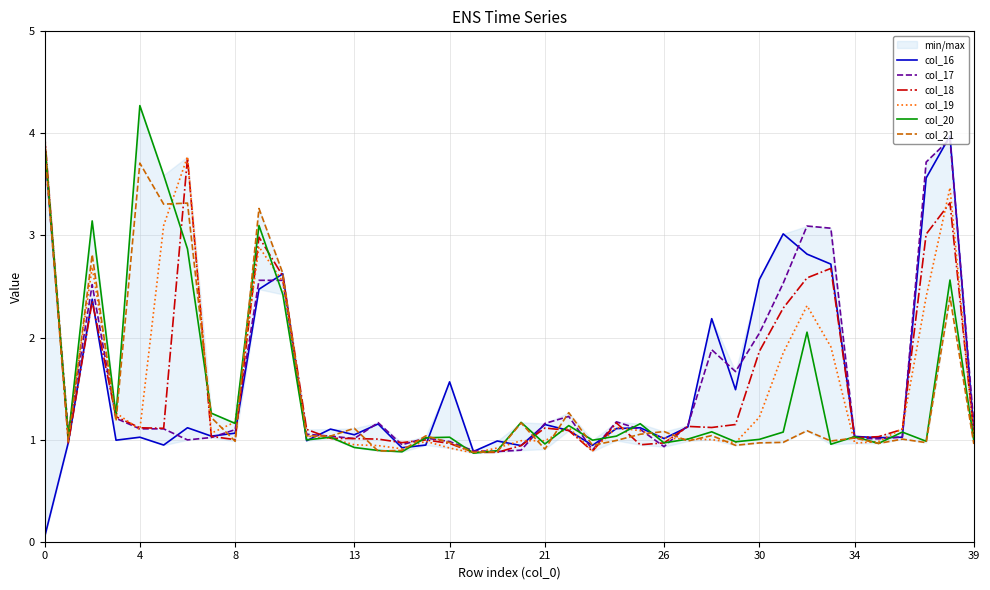

The col_20 series shows 0.2 at 26. True or false?

False